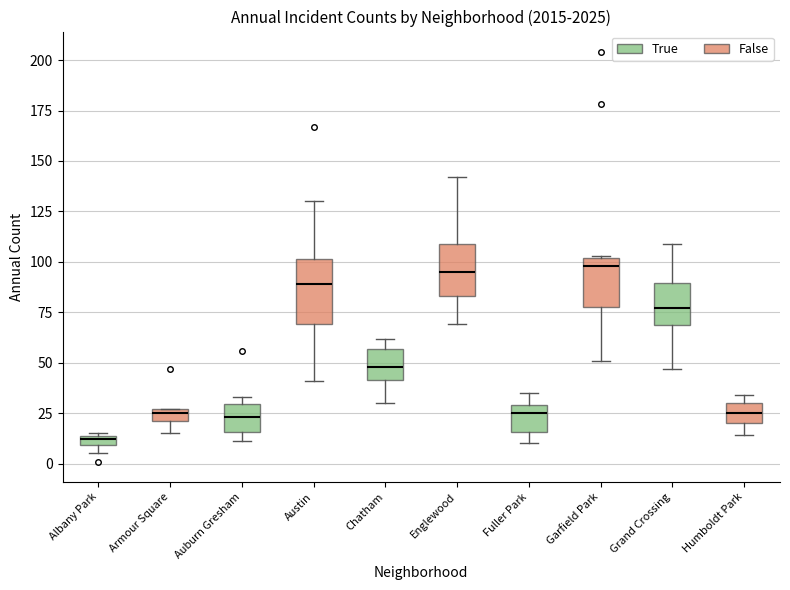

Where does the median line of the box for Englewood sit on the y-axis? The values are not printed on the chart, so give them approximately, as read against the axis.

95